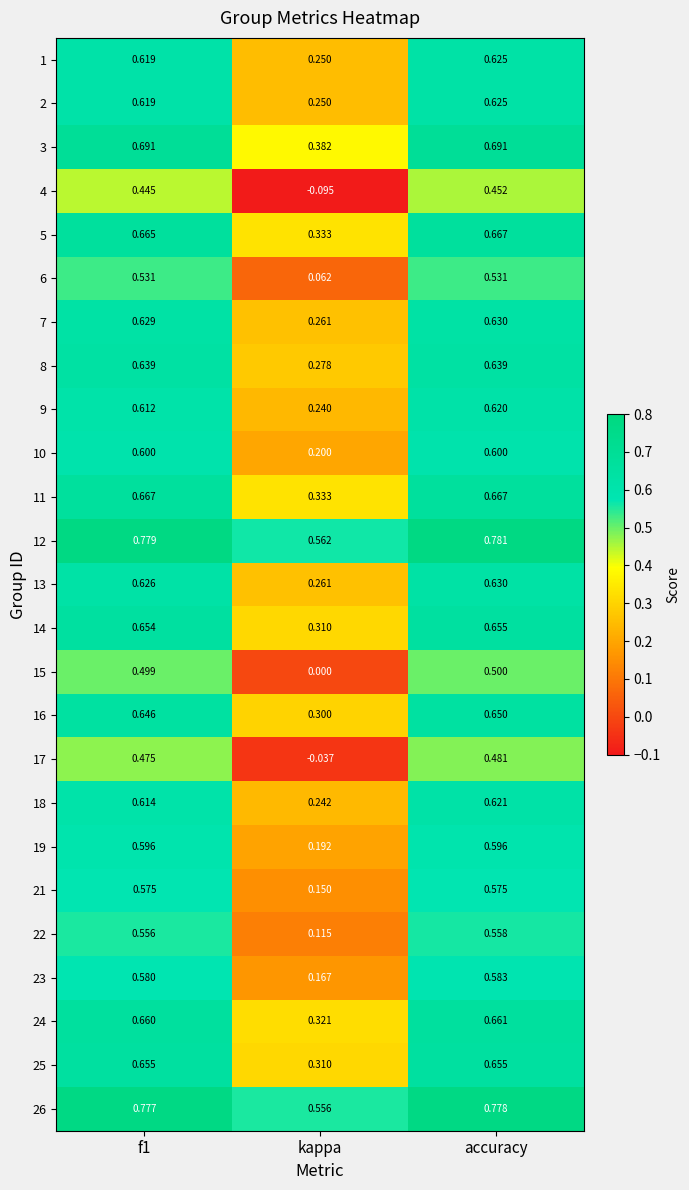

At which category is the sum across all series the highest?

accuracy